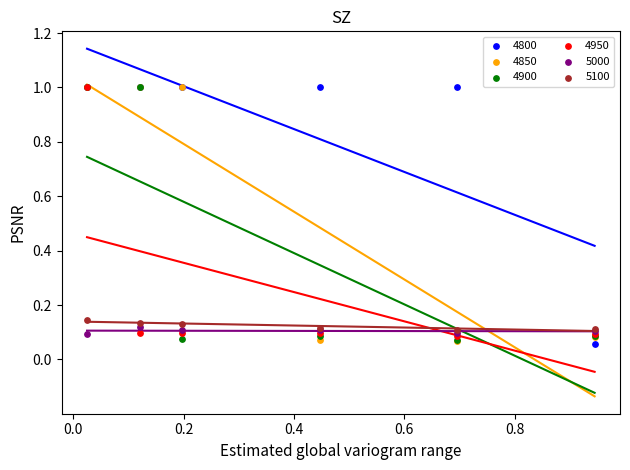

What are all the series names shown in the legend?

4800, 4850, 4900, 4950, 5000, 5100